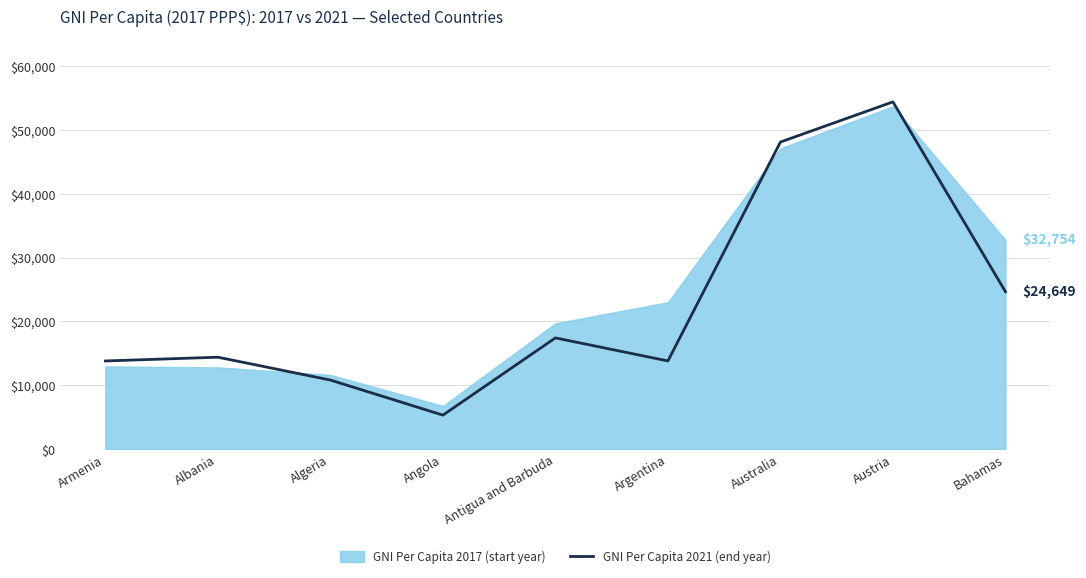

How many data points are less than 14399?

4